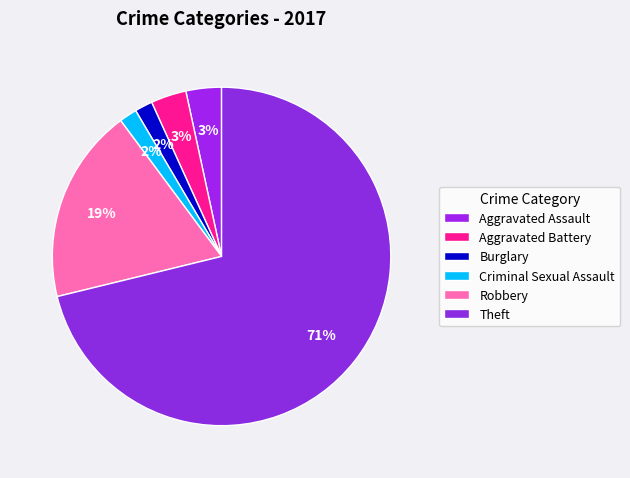

To the nearest percent, what percentage of the pie is Criminal Sexual Assault?

2%